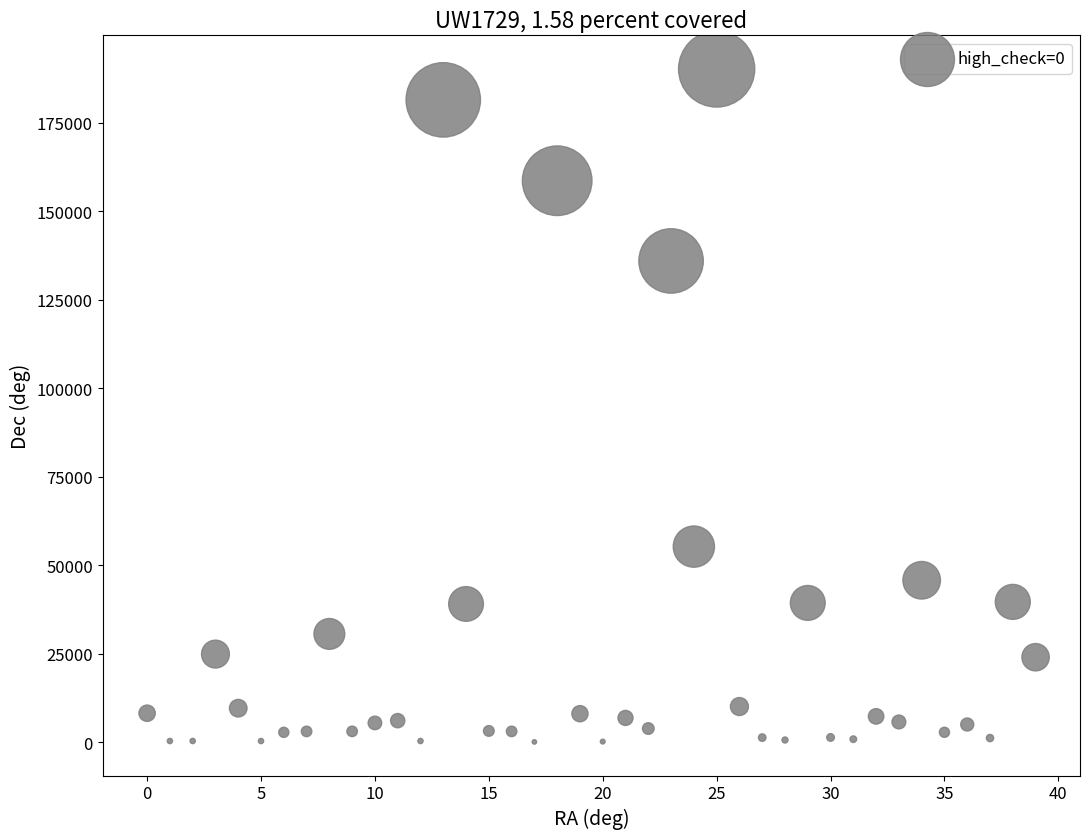

What is the range of Y values (max minus min)?

190134.7